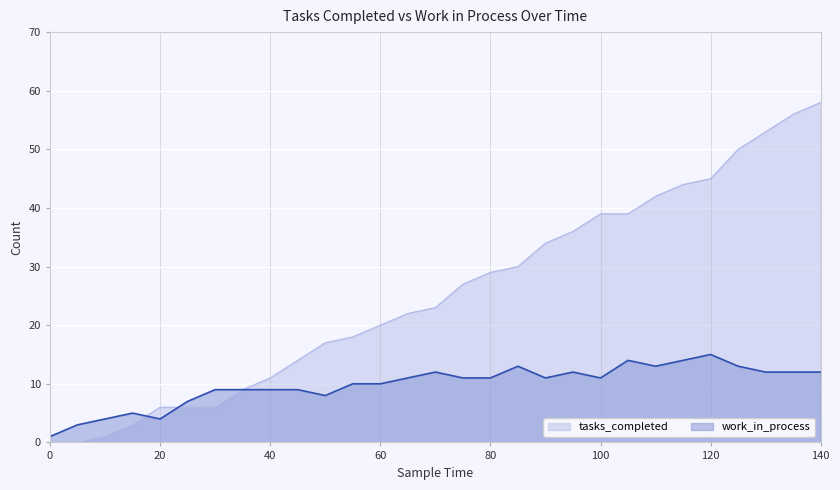

How many values in the work_in_process series are below 11?

13